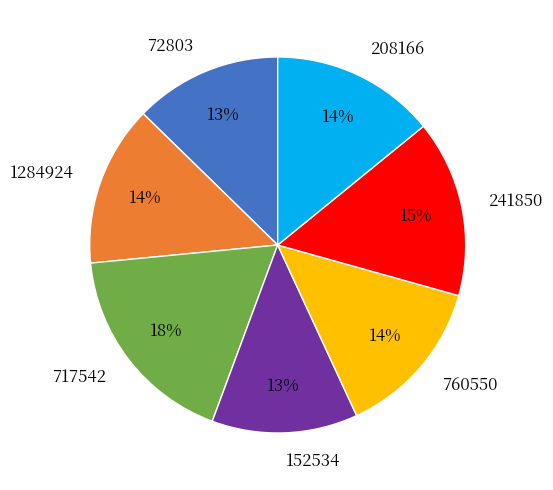

To the nearest percent, what is the difference between the largest and smallest slice percentages?

5%